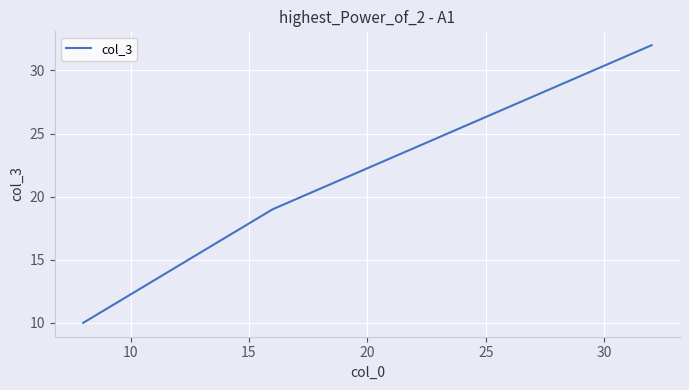

What is the maximum value shown in the chart?

32